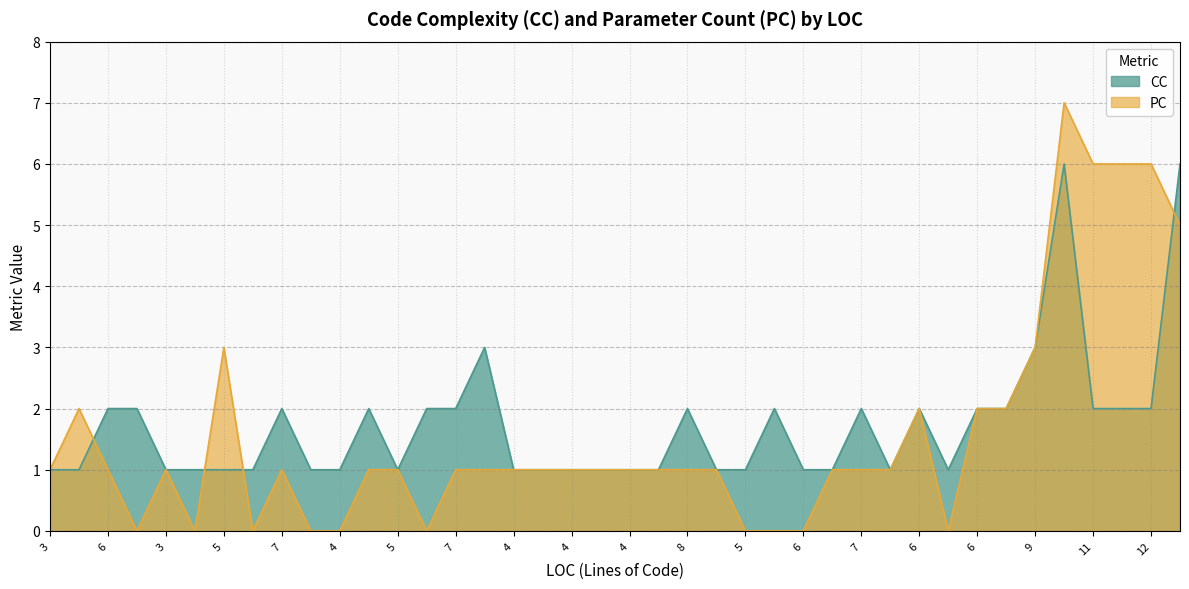

What is the average value of the CC series?

2